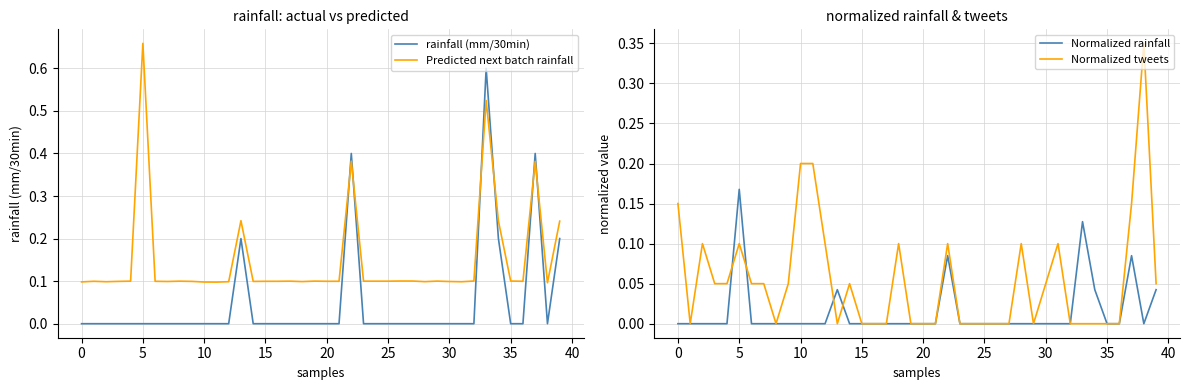

How many distinct data groups are displayed?

4